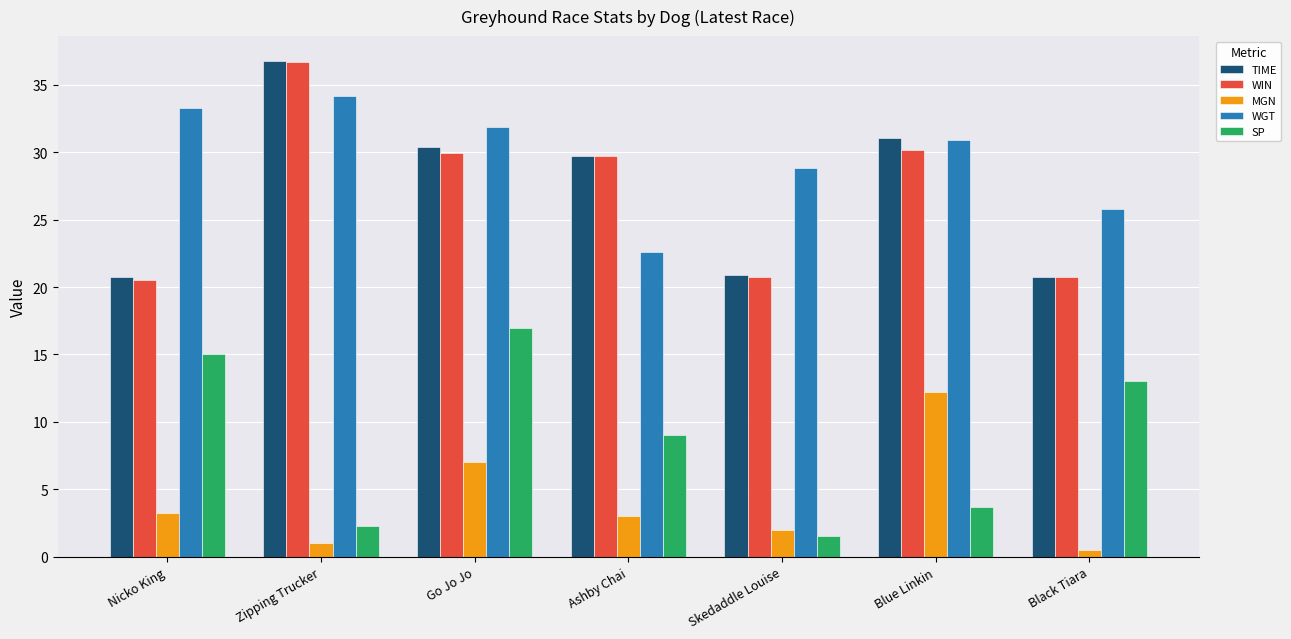

How many values in the TIME series are below 29?

3